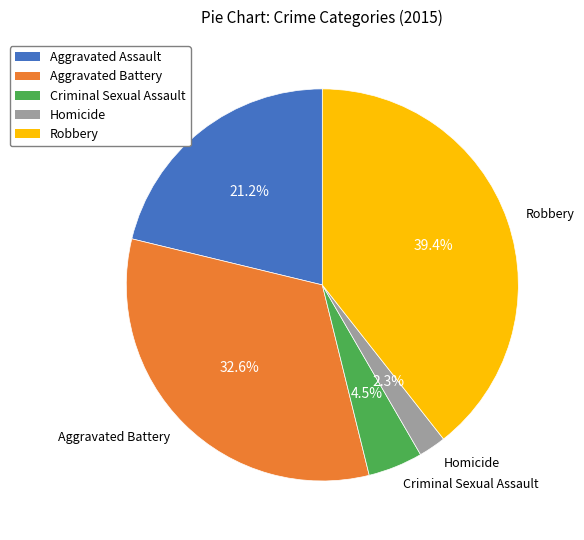

Between Criminal Sexual Assault and Homicide, which is larger?

Criminal Sexual Assault